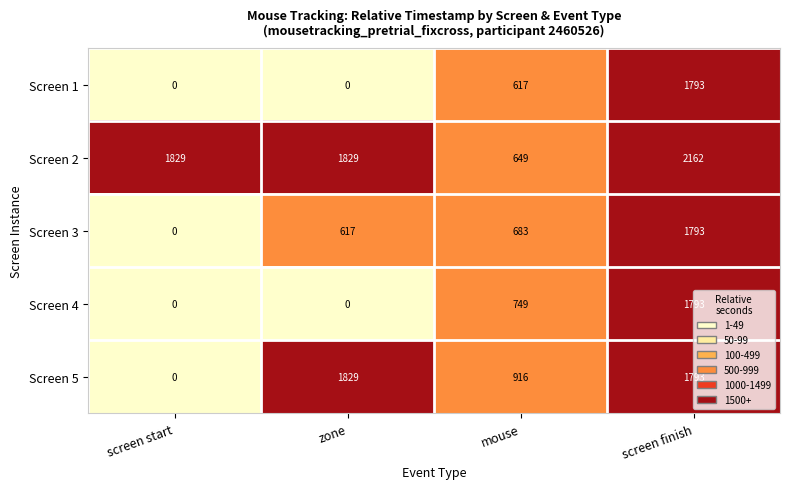

At how many categories does at least one series exceed 1909?

1